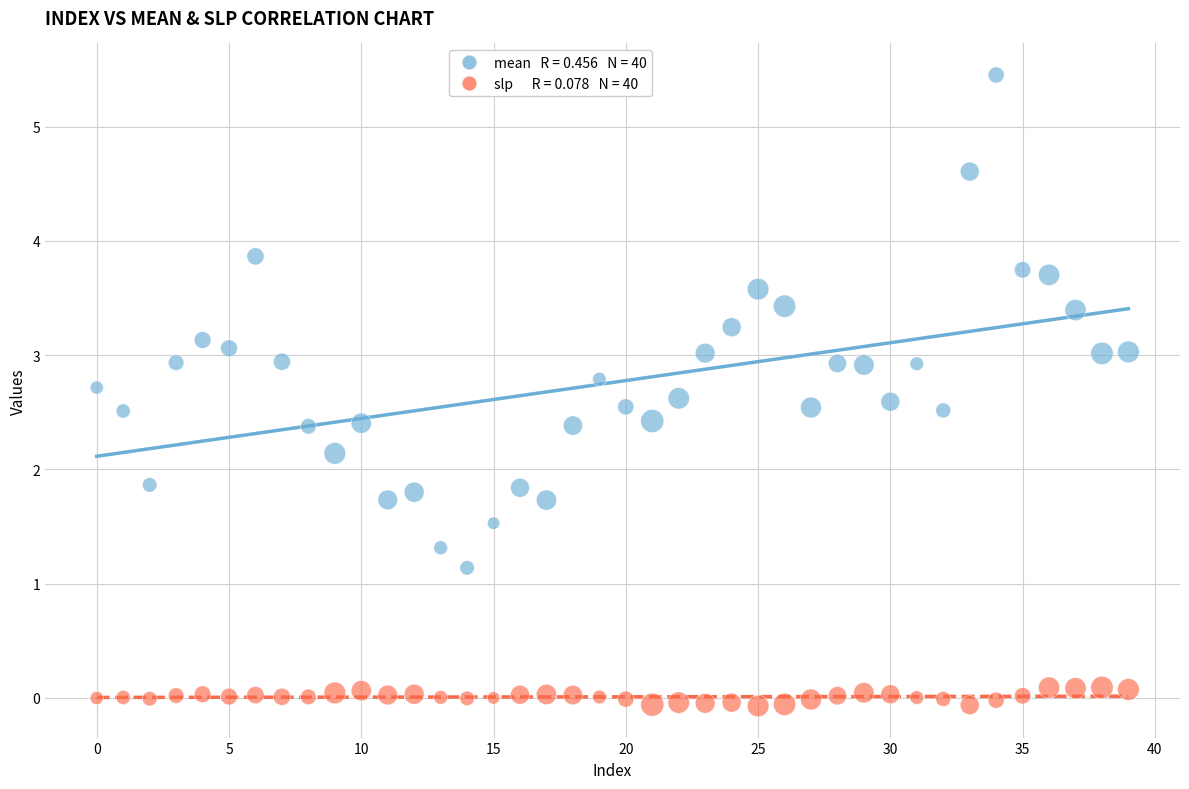

Across all data points, what is the range of Y values (max minus min)?

5.5